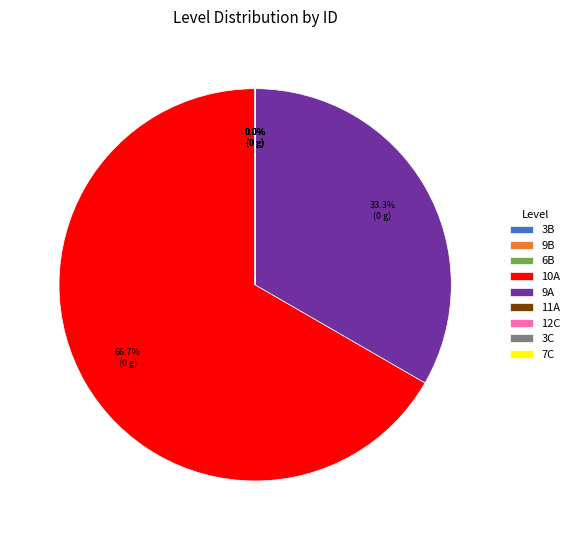

Combined, do 9A and 10A account for over 50%?

Yes